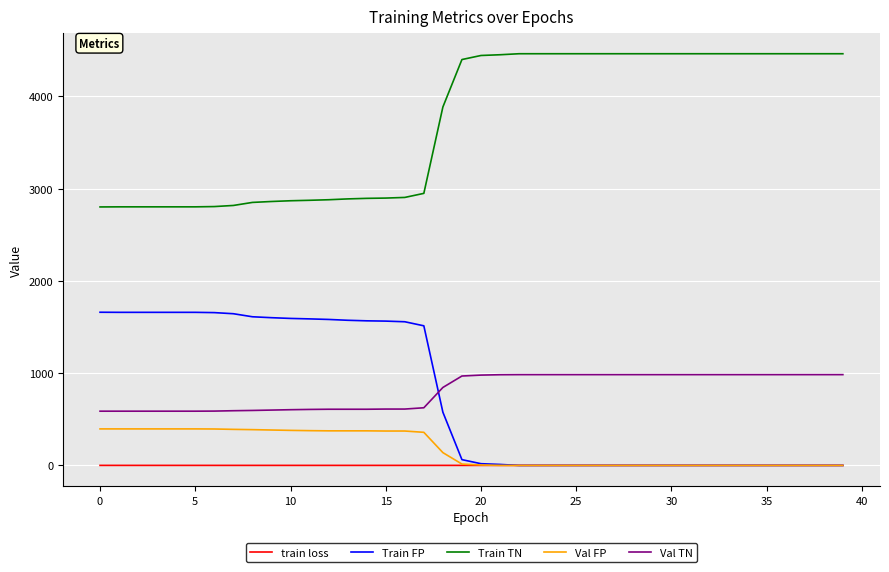

What is the greatest value displayed?

4461.0